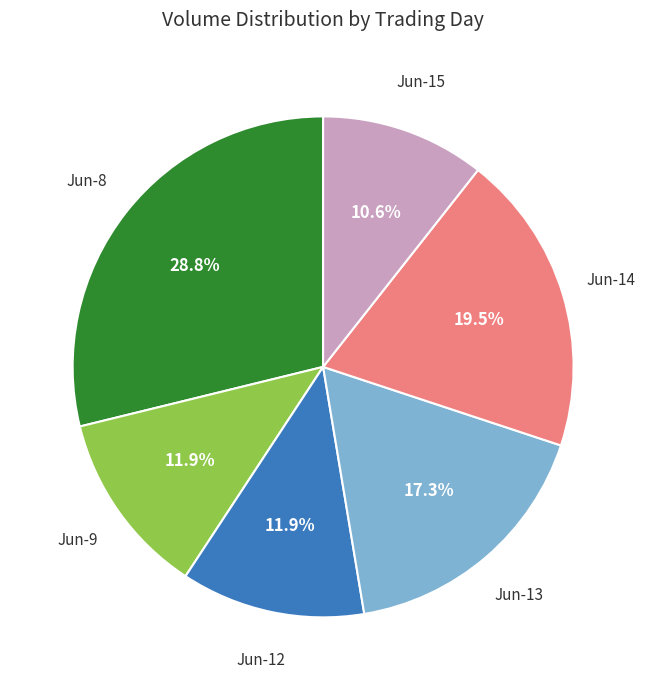

Is there a majority slice in this chart?

No